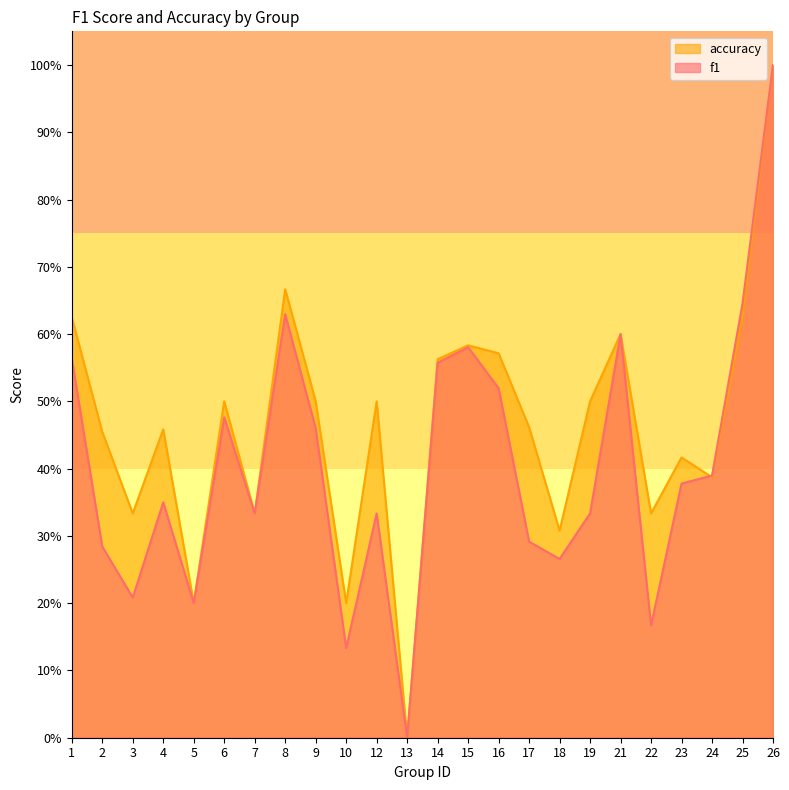

What is the value of the f1 point at the 17th from the left?

0.3